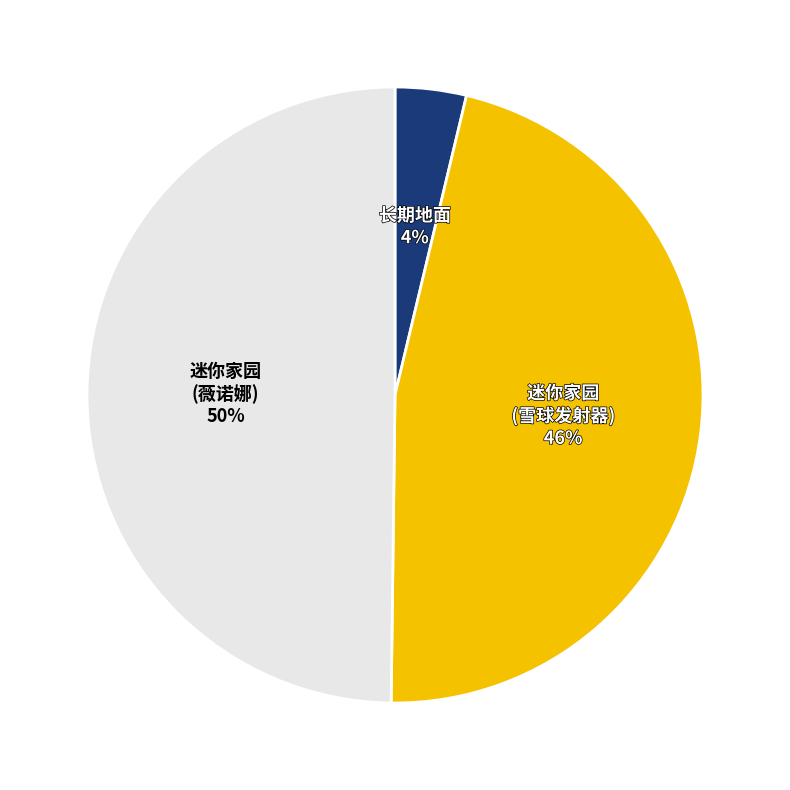

To the nearest percent, what is the average slice percentage?

33%